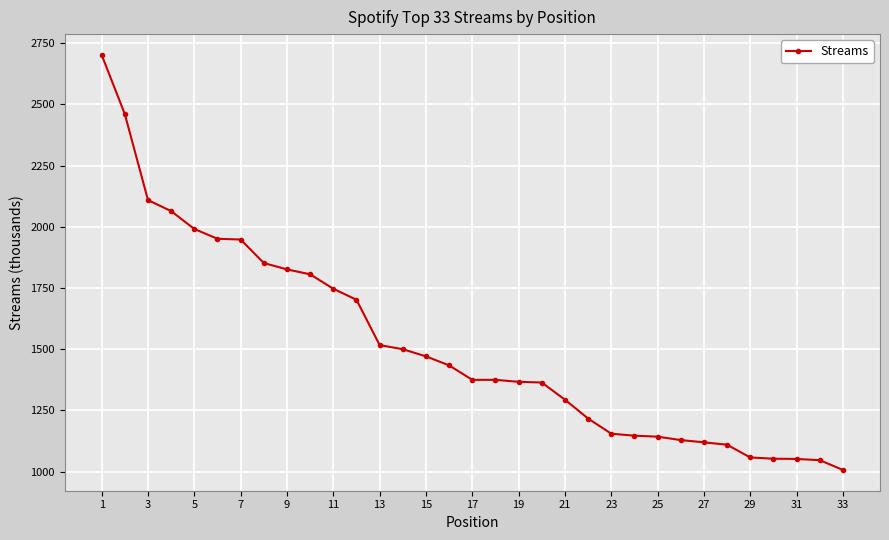

What is the difference between the second highest and minimum values?

1453